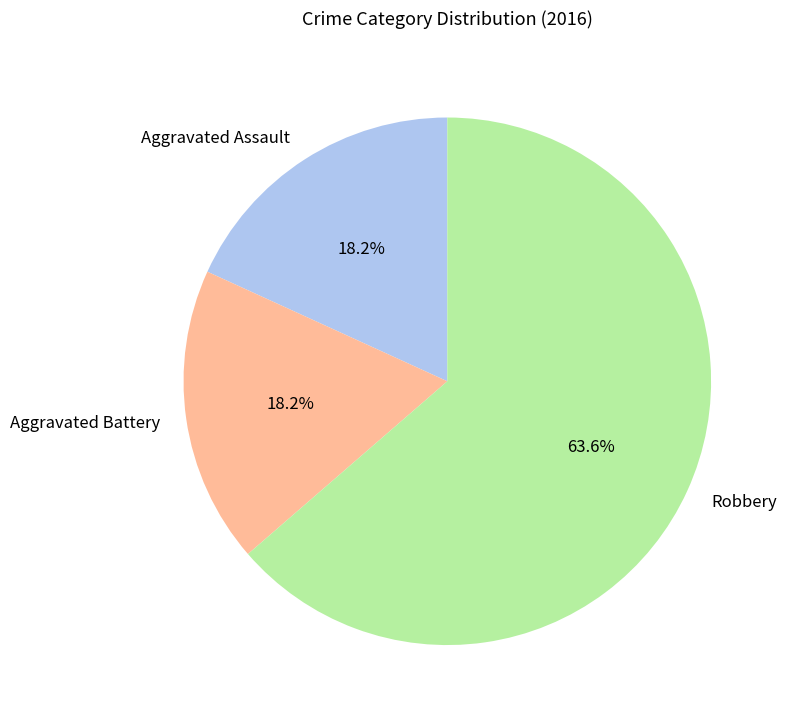

What is the largest slice in the pie chart?

Robbery